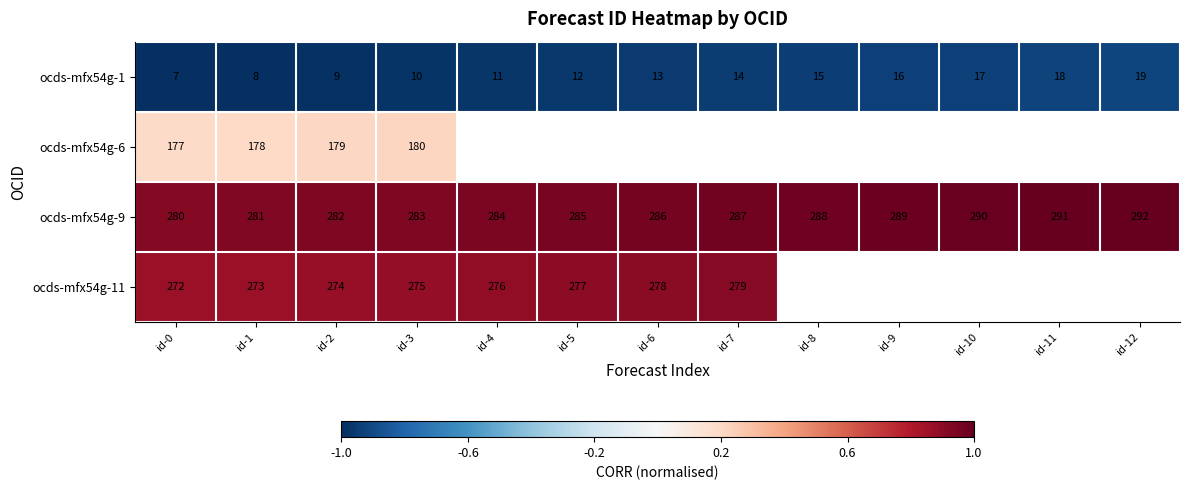

Which category has the lowest value in the ocds-mfx54g-9 series?

id-0